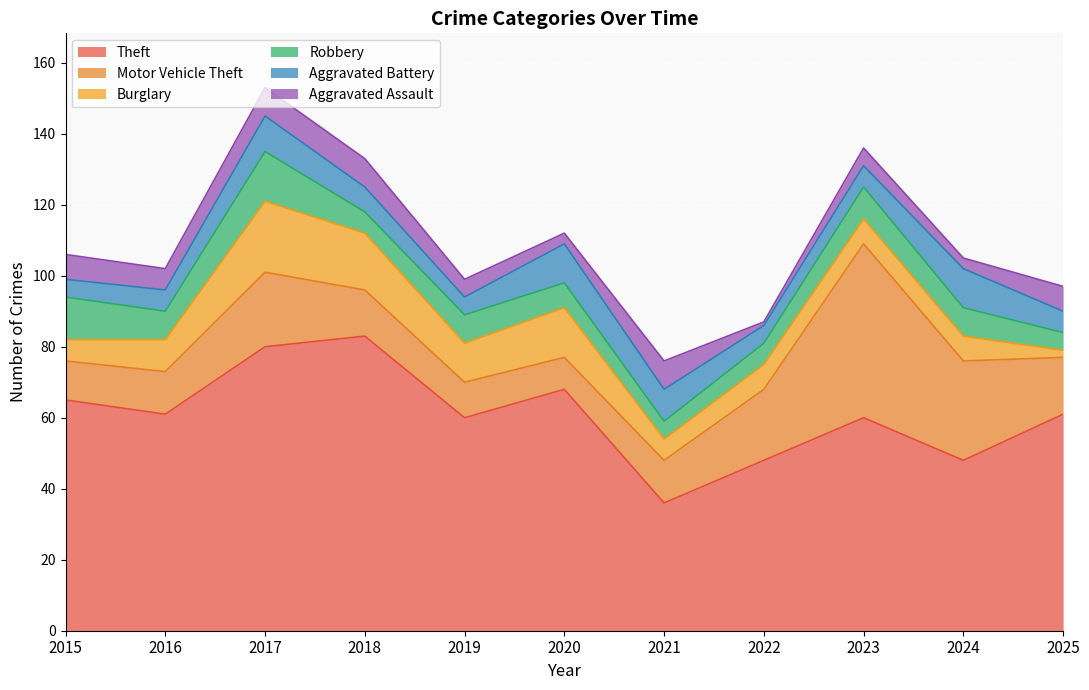

At which category does Burglary reach its first local peak?

2017